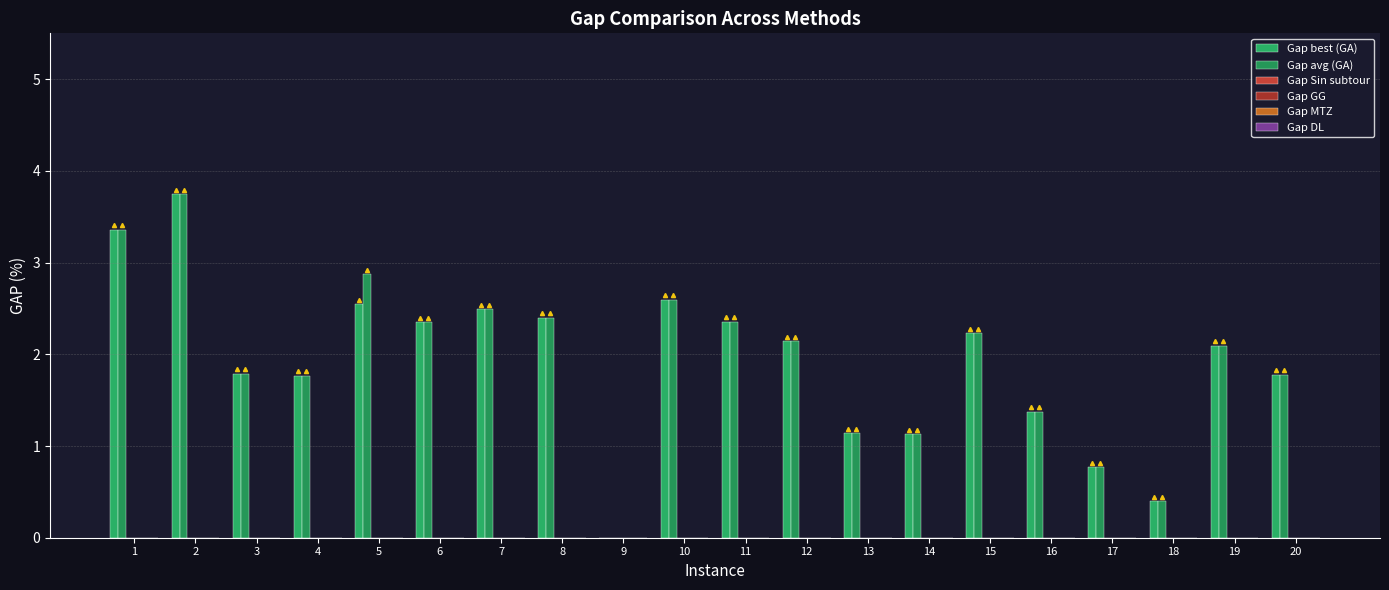

Are the bars grouped side by side (vs. stacked)?

Yes